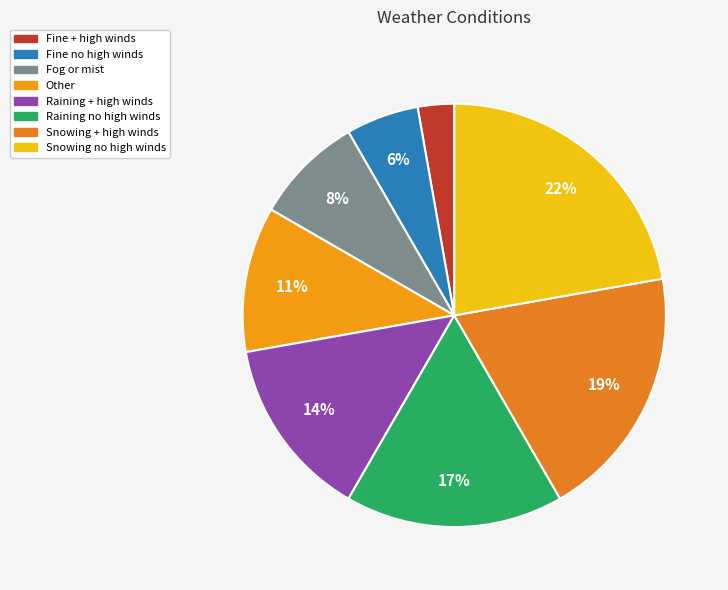

How many slices are in this pie chart?

8